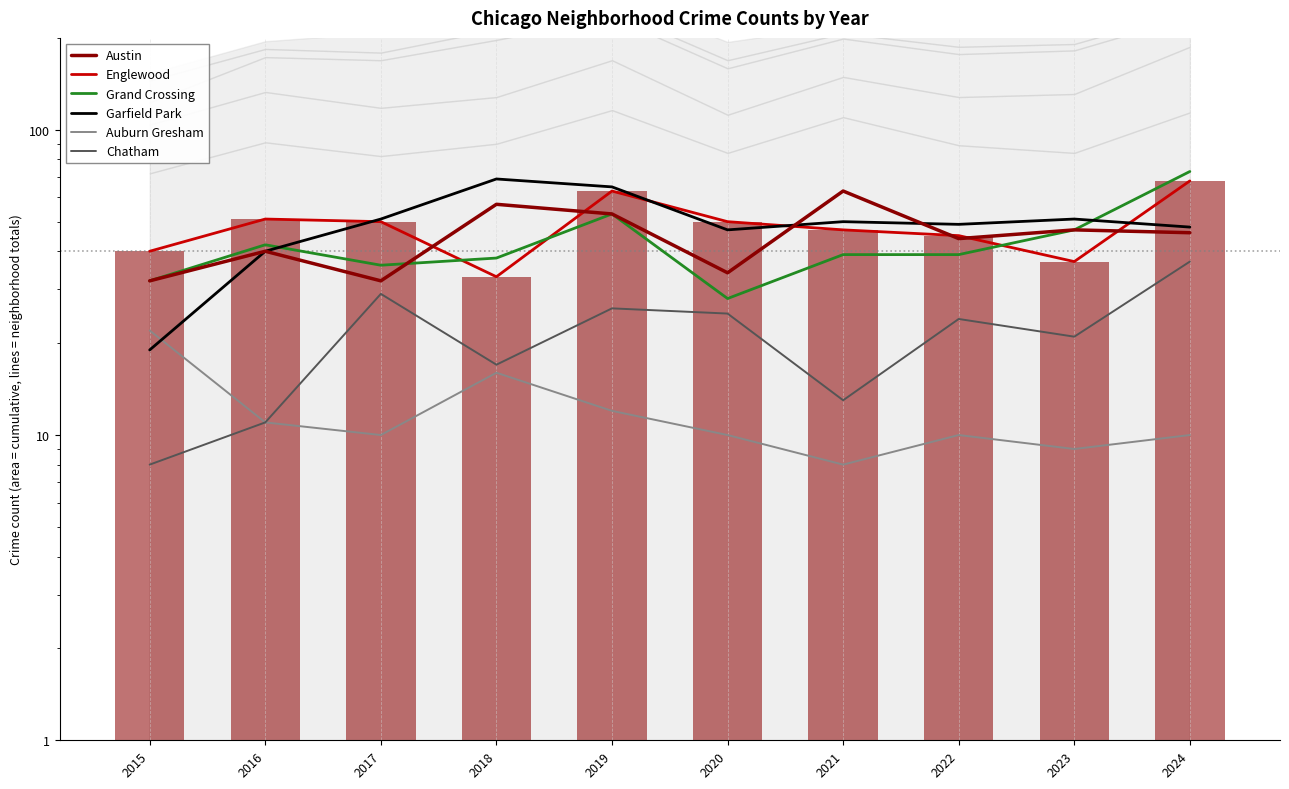

Reading right to left, transcribe all the data shown in this chart.

Austin: 2024=46	2023=47	2022=44	2021=63	2020=34	2019=53	2018=57	2017=32	2016=40	2015=32
Englewood: 2024=68	2023=37	2022=45	2021=47	2020=50	2019=63	2018=33	2017=50	2016=51	2015=40
Grand Crossing: 2024=73	2023=47	2022=39	2021=39	2020=28	2019=53	2018=38	2017=36	2016=42	2015=32
Garfield Park: 2024=48	2023=51	2022=49	2021=50	2020=47	2019=65	2018=69	2017=51	2016=40	2015=19
Auburn Gresham: 2024=10	2023=9	2022=10	2021=8	2020=10	2019=12	2018=16	2017=10	2016=11	2015=22
Chatham: 2024=37	2023=21	2022=24	2021=13	2020=25	2019=26	2018=17	2017=29	2016=11	2015=8